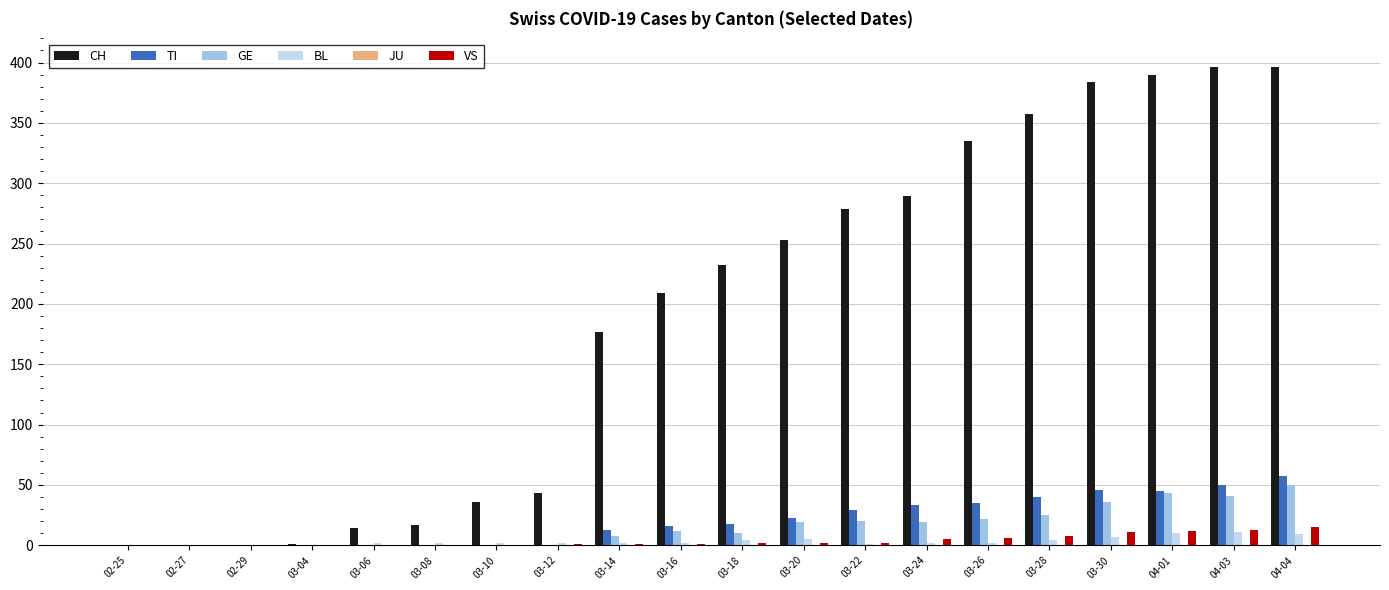

Between 02-29 and 03-14, which series saw the biggest shift?

CH